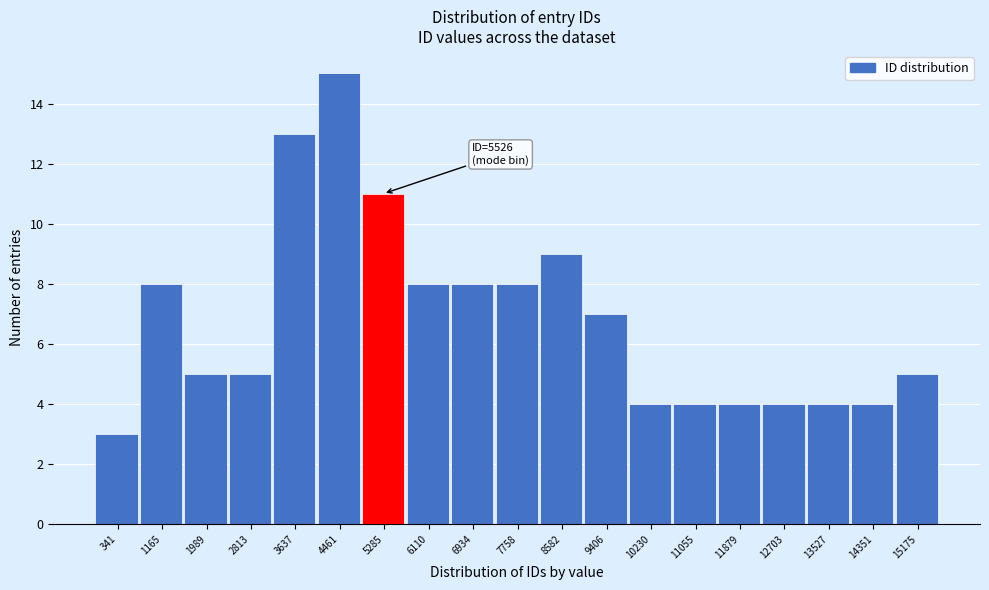

Reading left to right, list all the values displayed in this chart.

341=3	1165=8	1989=5	2813=5	3637=13	4461=15	5285=11	6110=8	6934=8	7758=8	8582=9	9406=7	10230=4	11055=4	11879=4	12703=4	13527=4	14351=4	15175=5